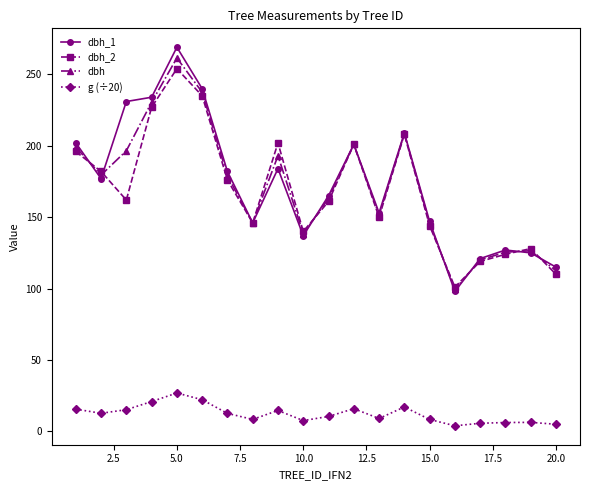

What is the minimum value for g (÷20)?

3.9